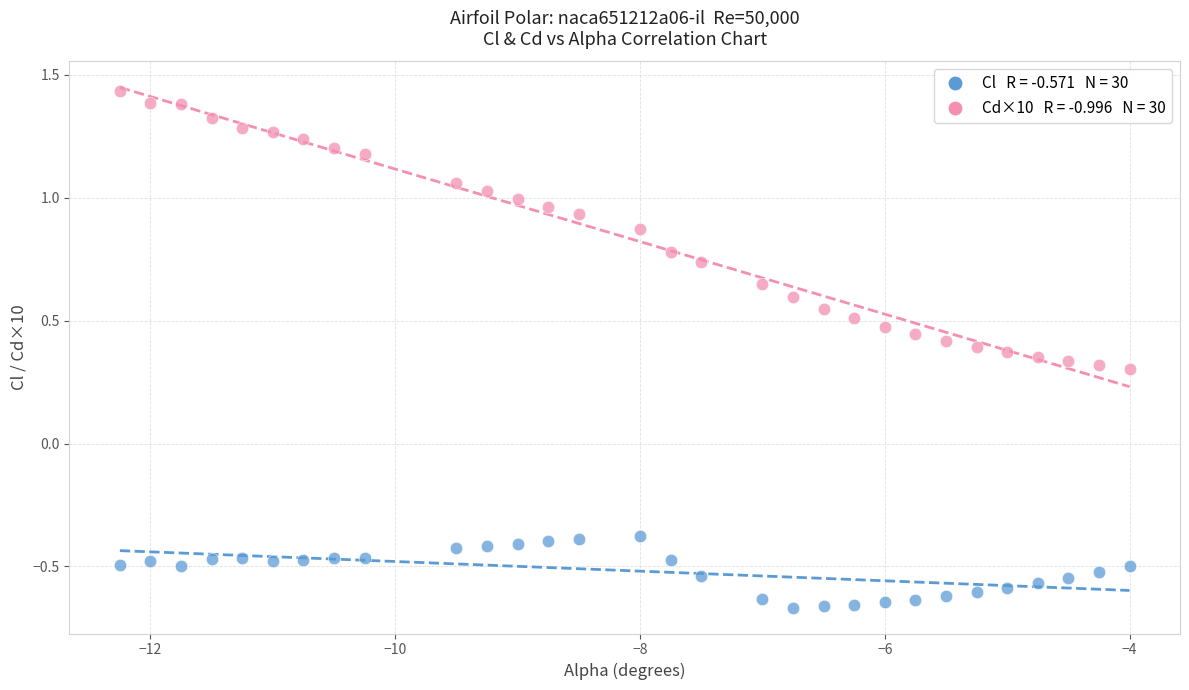

Across all data points, what is the range of Y values (max minus min)?

2.1